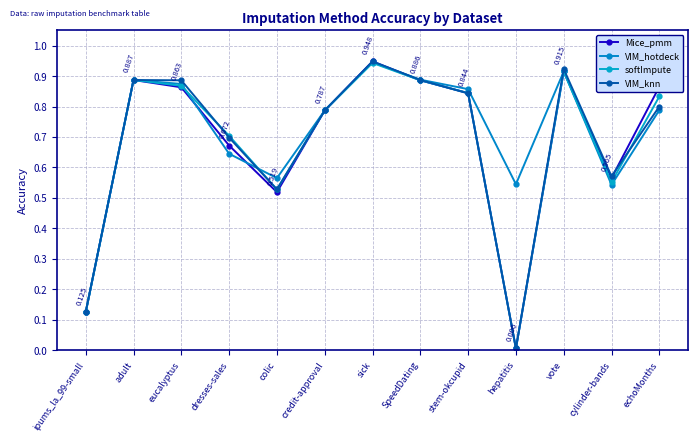

Which has a higher value, sick or adult?

sick